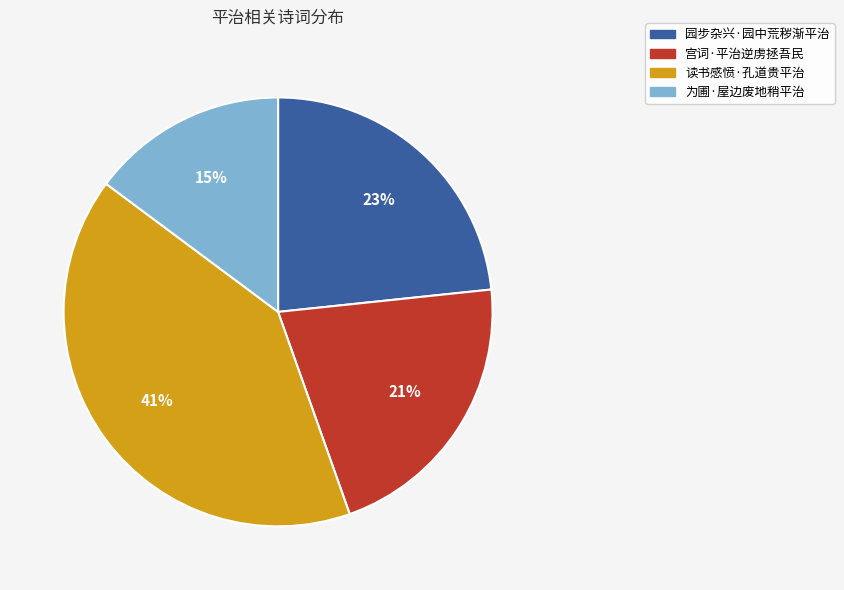

How many segments does this pie chart have?

4